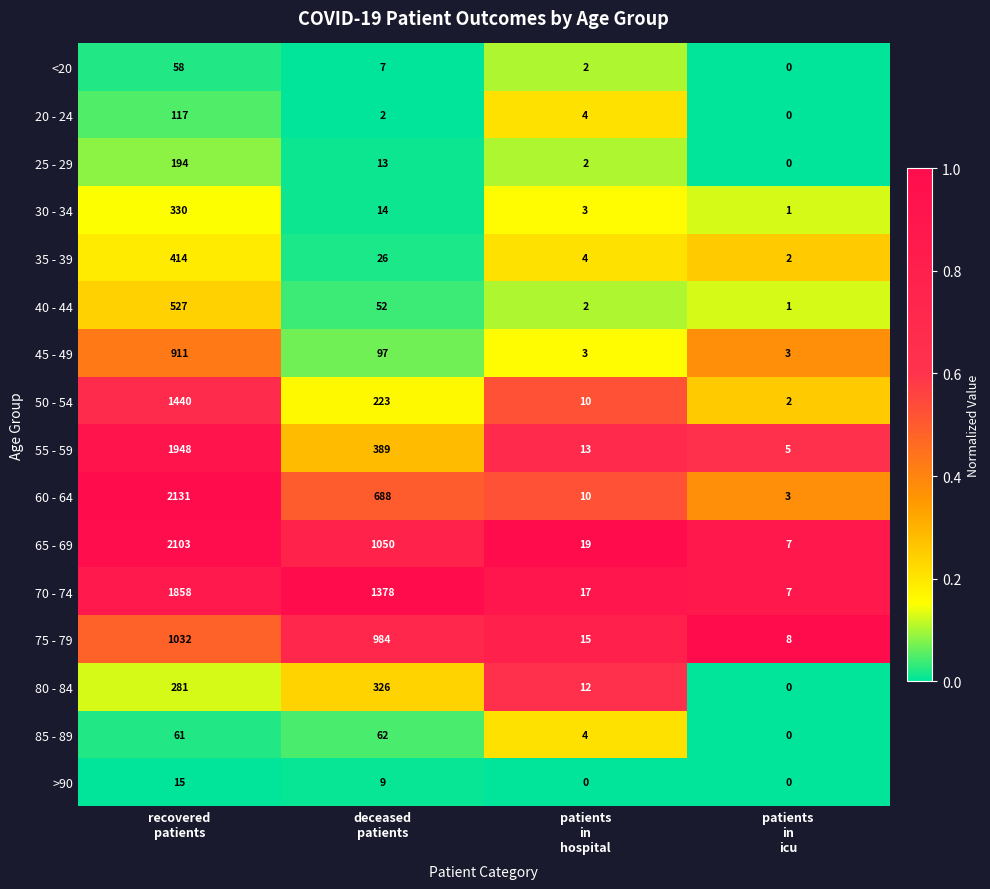

Which series has the largest range (max minus min)?

60 - 64